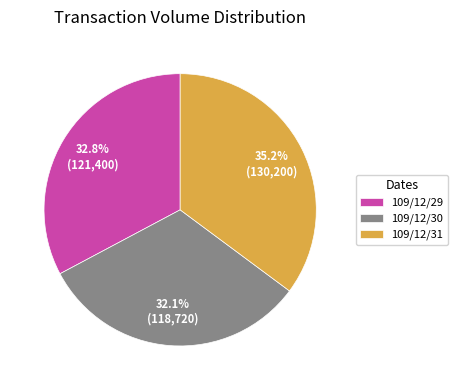

To the nearest percent, what portion does 109/12/31 represent?

35%